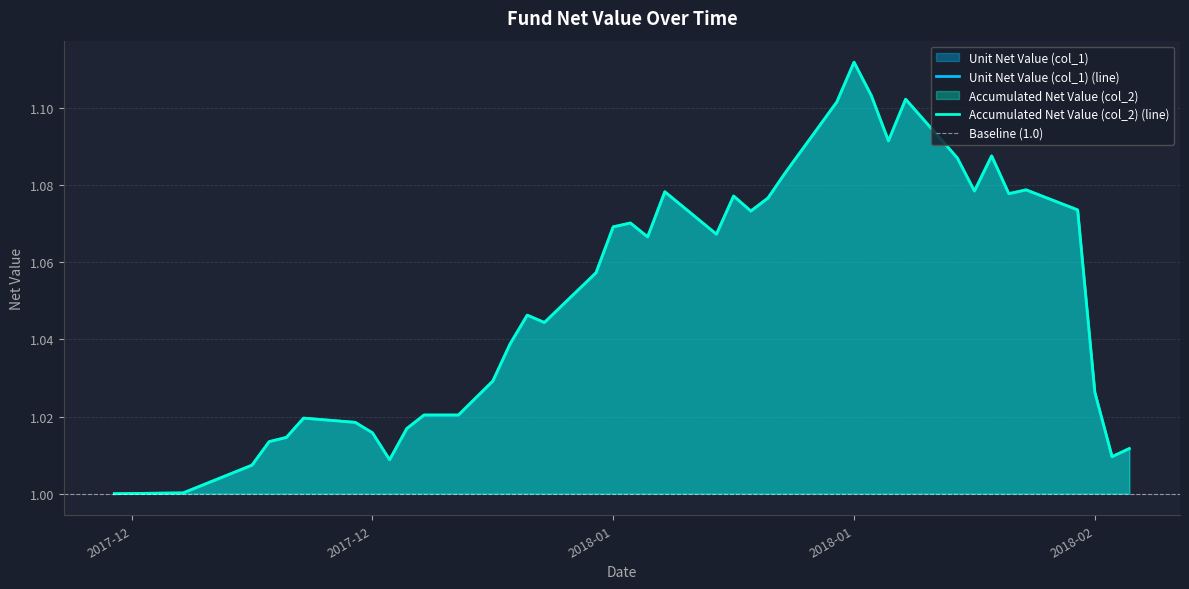

What position from the right is 2017-12-21?

36